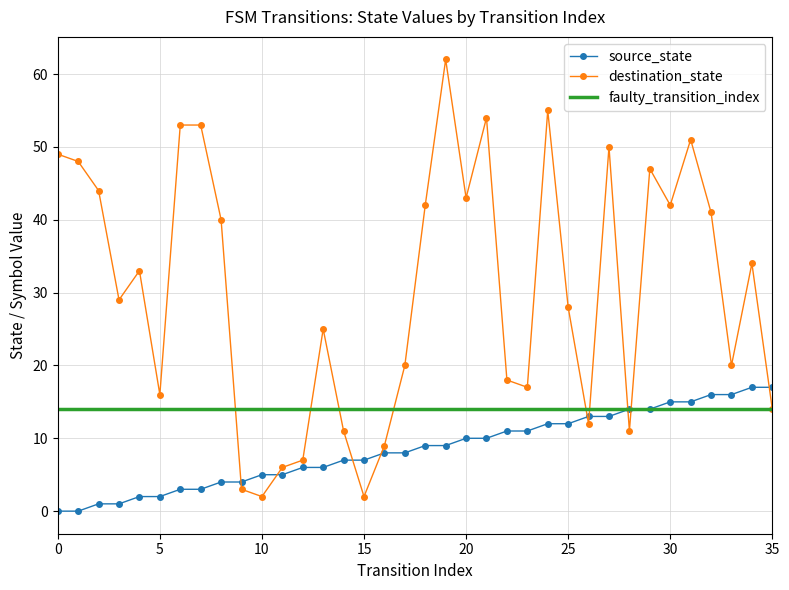

Count the number of data series in this chart.

3